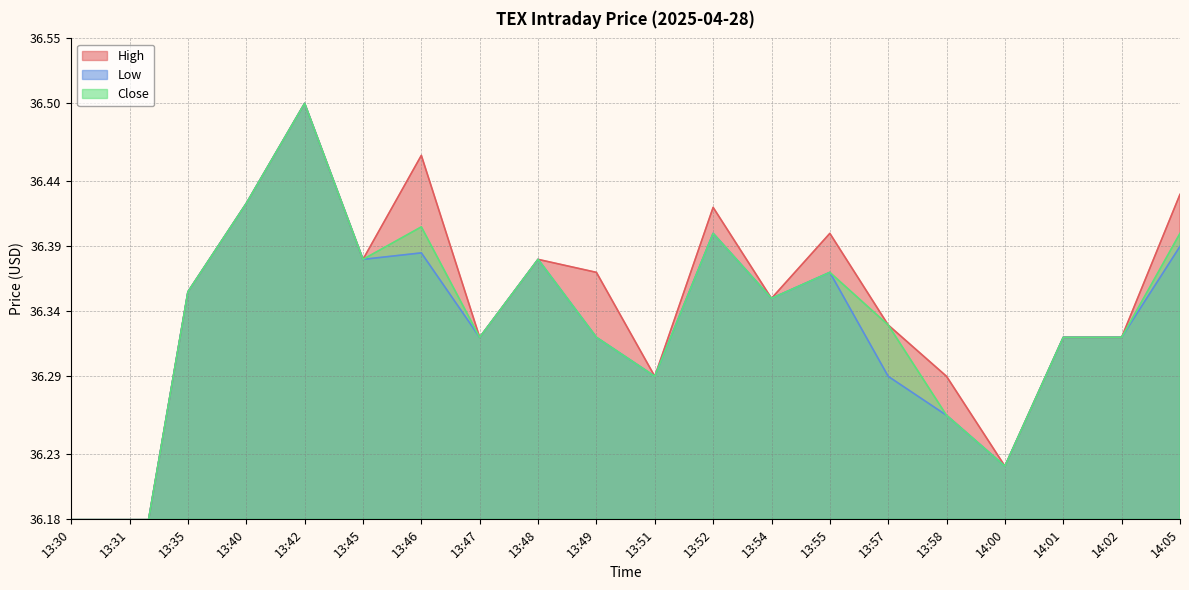

Which series changed the most between 13:42 and 14:01?

High